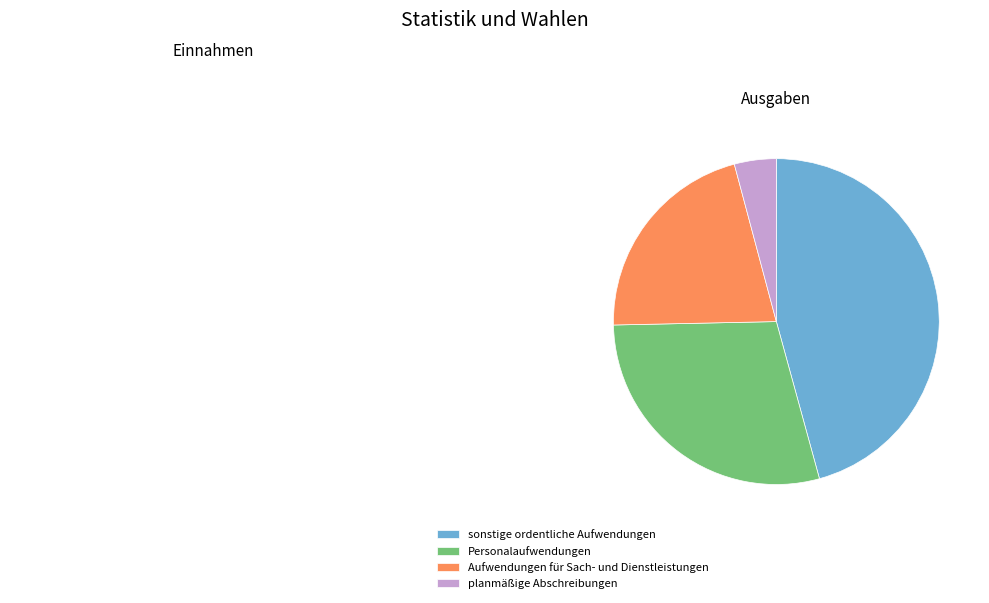

Rank the categories by value from lowest to highest.

planmäßige Abschreibungen, Aufwendungen für Sach- und Dienstleistungen, Personalaufwendungen, sonstige ordentliche Aufwendungen